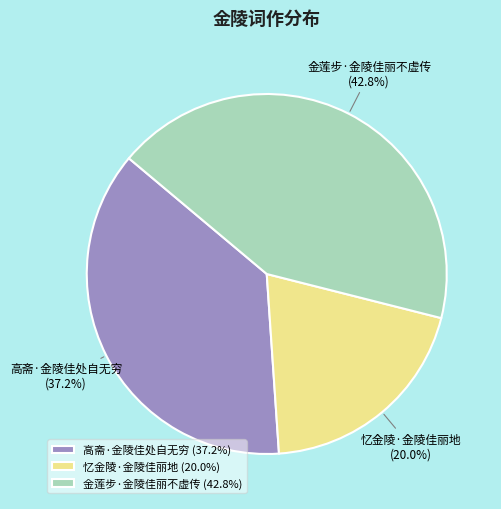

The 高斋·金陵佳处自无穷 slice represents 45% of the pie. True or false?

False